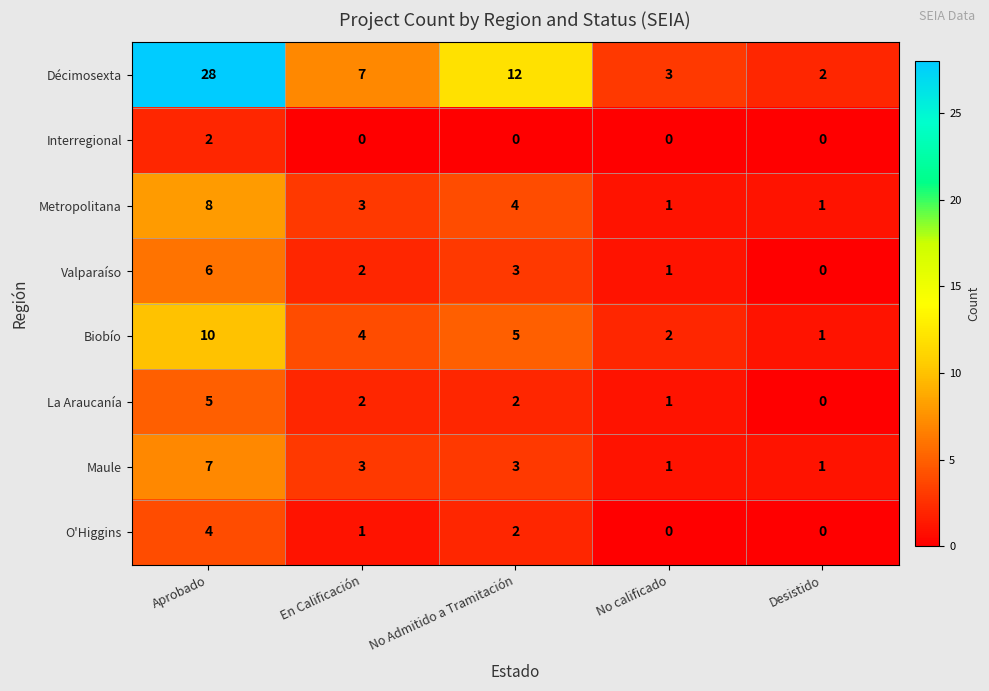

What is the spread (max minus min) of values at En Calificación?

7